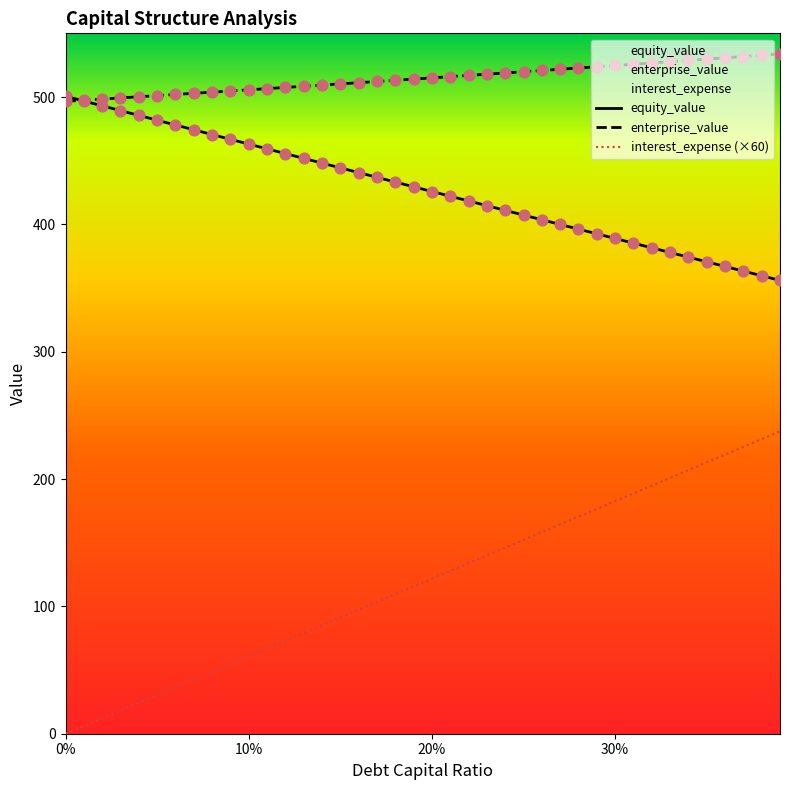

Which series has the largest total across all categories?

enterprise_value